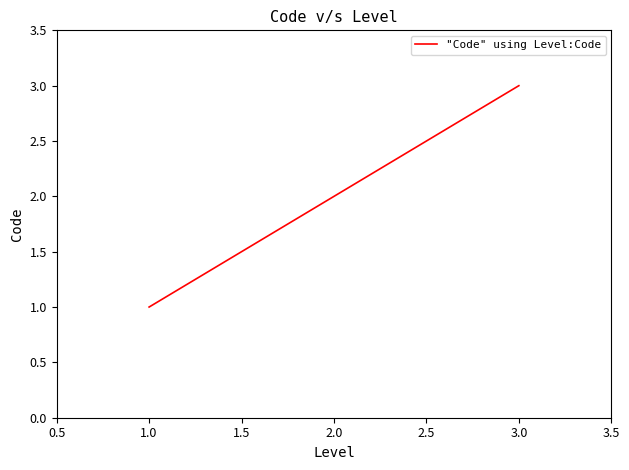

What is the greatest value displayed?

3